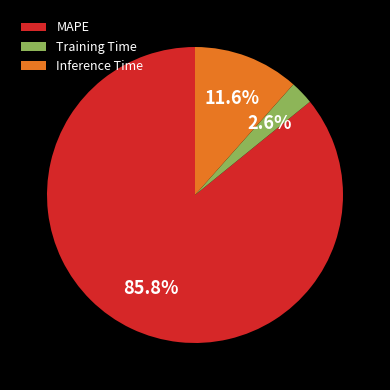

To the nearest percent, what is the average slice percentage?

33%